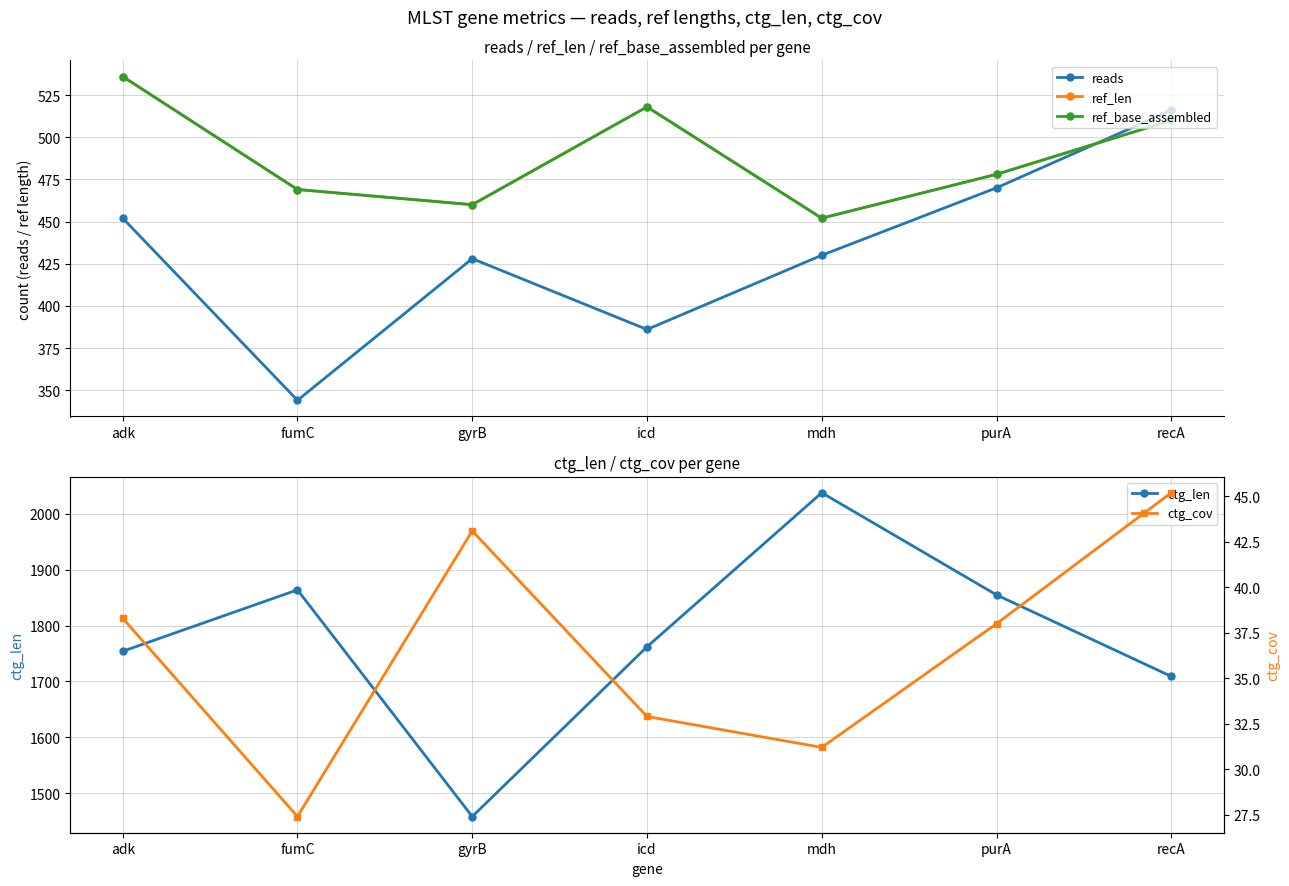

True or false: ref_len has a value of 97.8 at mdh.

False